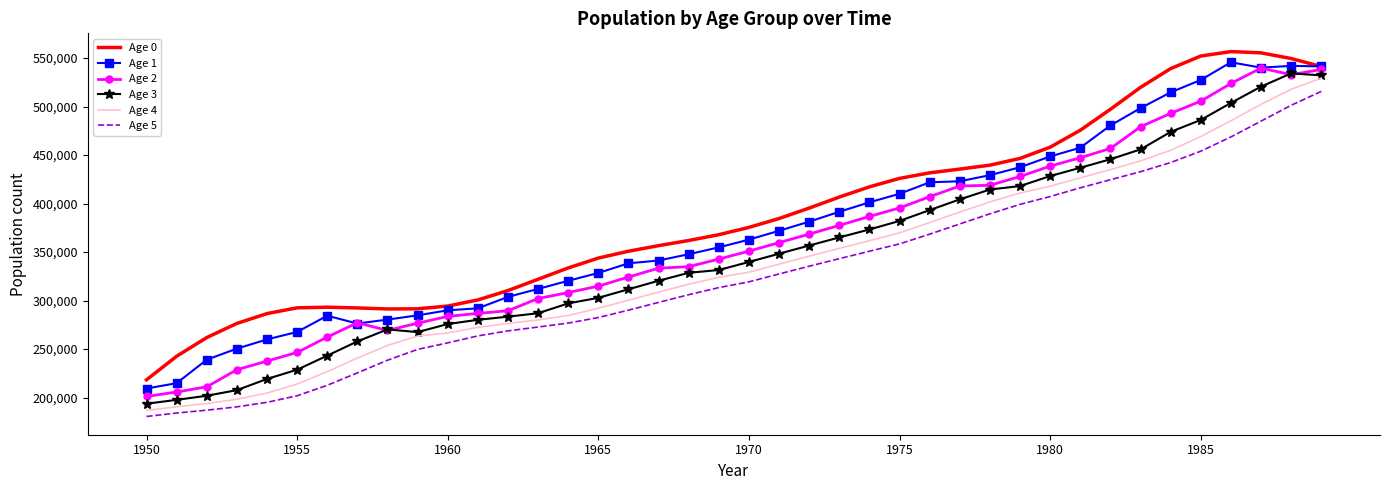

True or false: Age 3 and Age 5 intersect in this chart.

False